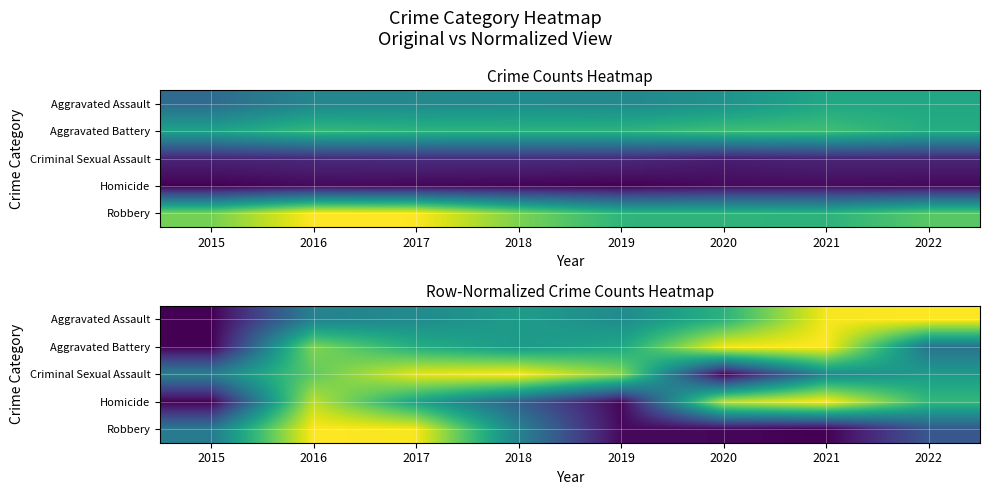

Which category has the lowest value in the Aggravated Battery series?

2015